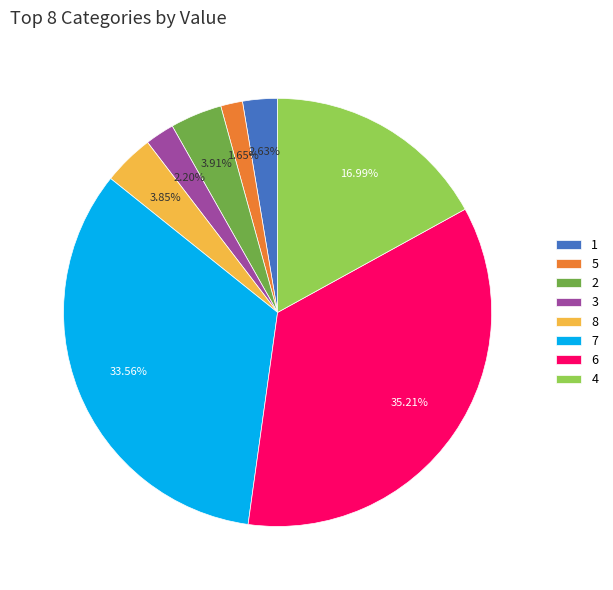

Is it true that 8 is 4% of the pie?

True